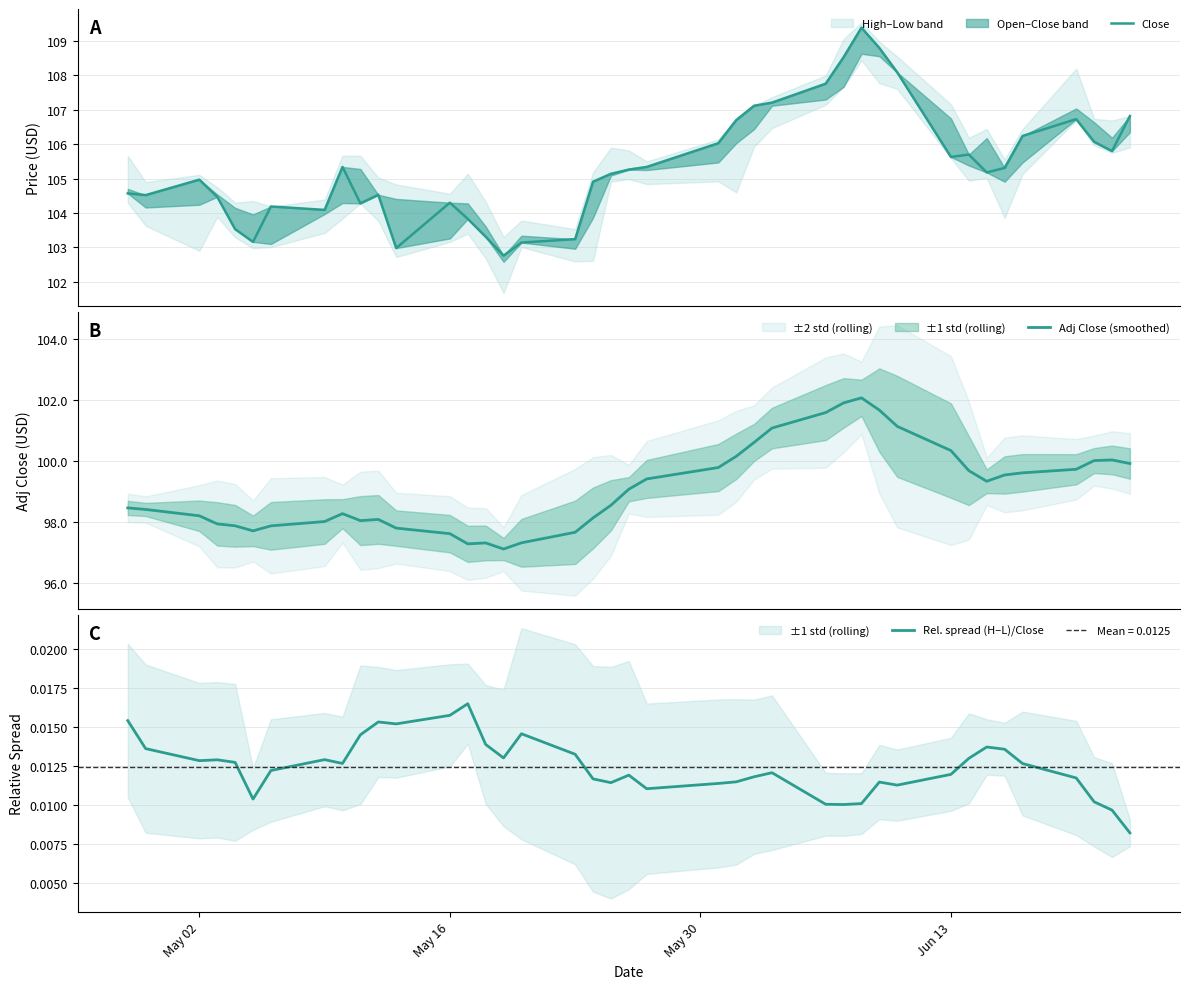

True or false: Close and Adj Close (smoothed) intersect in this chart.

False